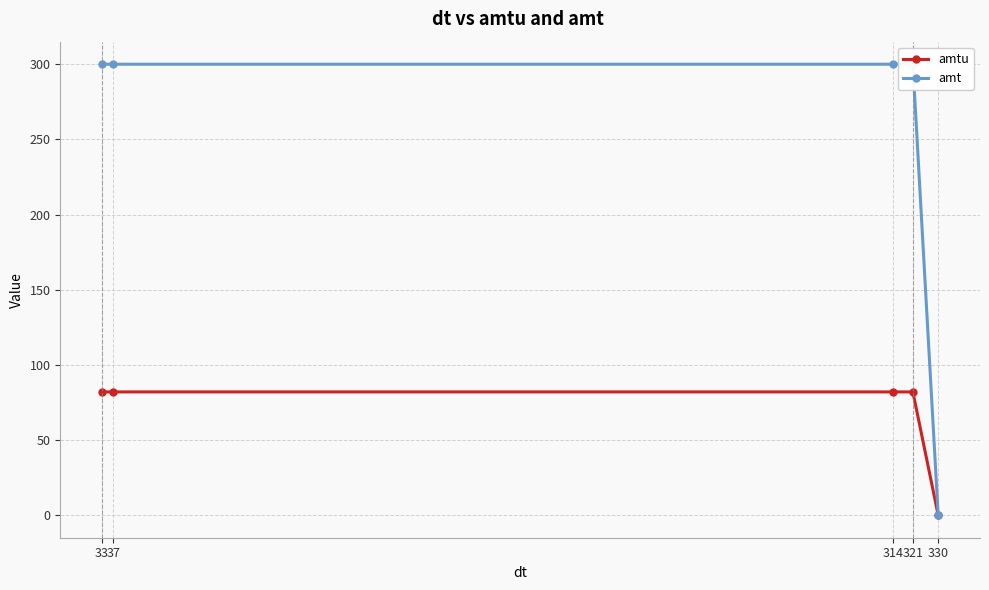

Which series has the largest range (max minus min)?

amt